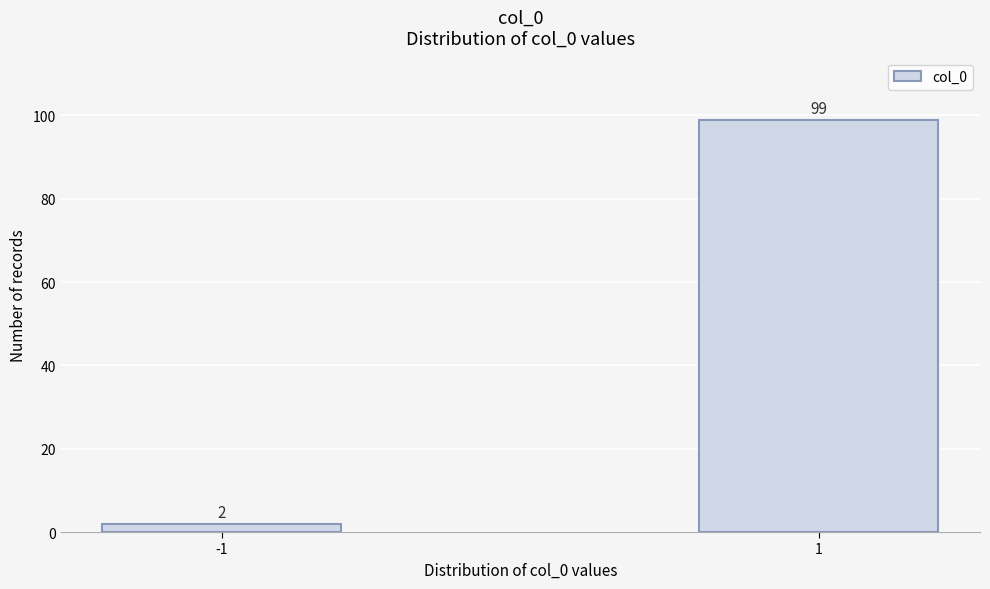

Reading left to right, extract all data points from this chart.

2	99